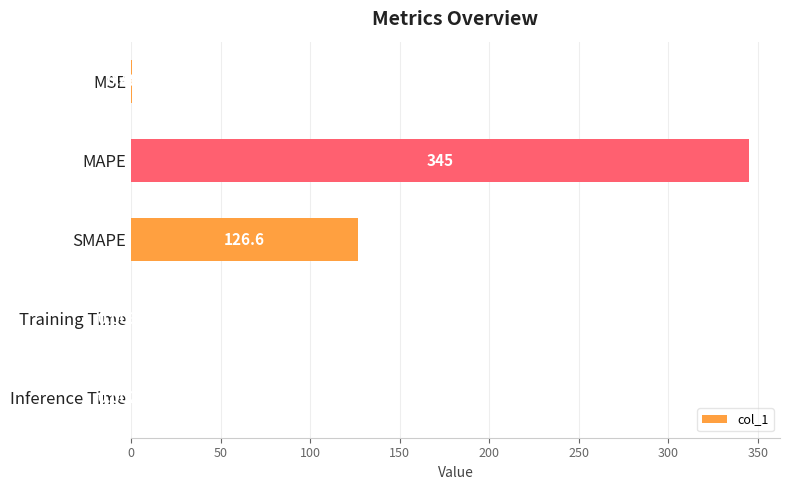

Where is the data nearest to the value 172?

SMAPE